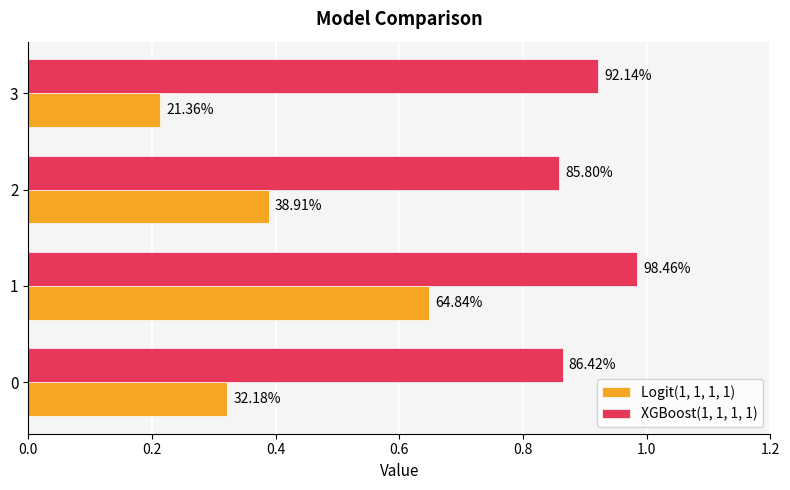

What are all the series names shown in the legend?

Logit(1, 1, 1, 1), XGBoost(1, 1, 1, 1)